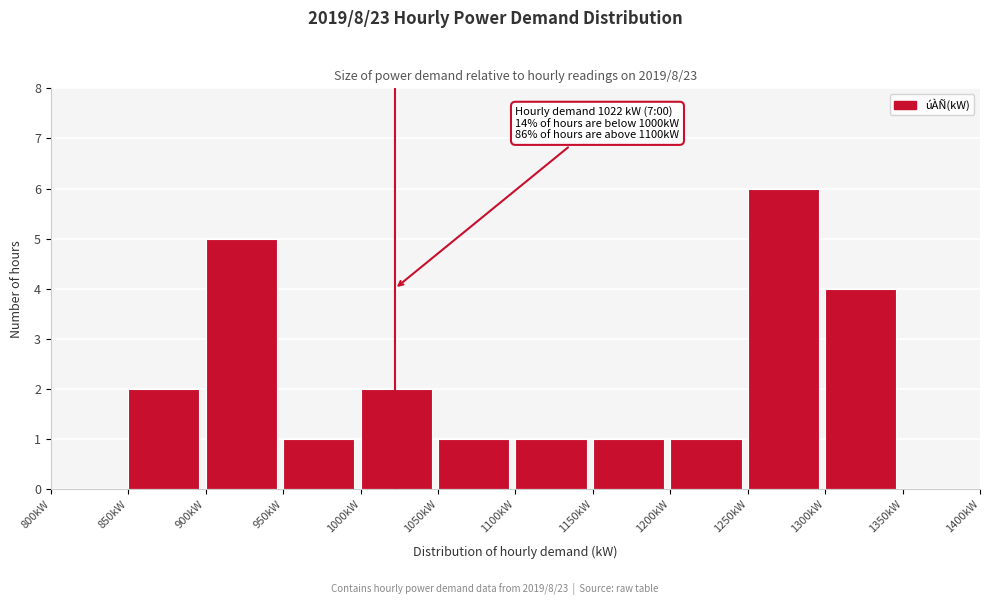

Over which range of the x-axis is the bar tallest?

1250 to 1300